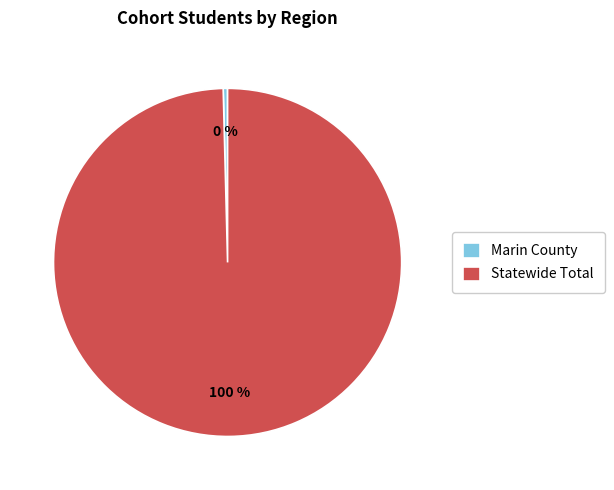

Combined, do Statewide Total and Marin County account for over 50%?

Yes